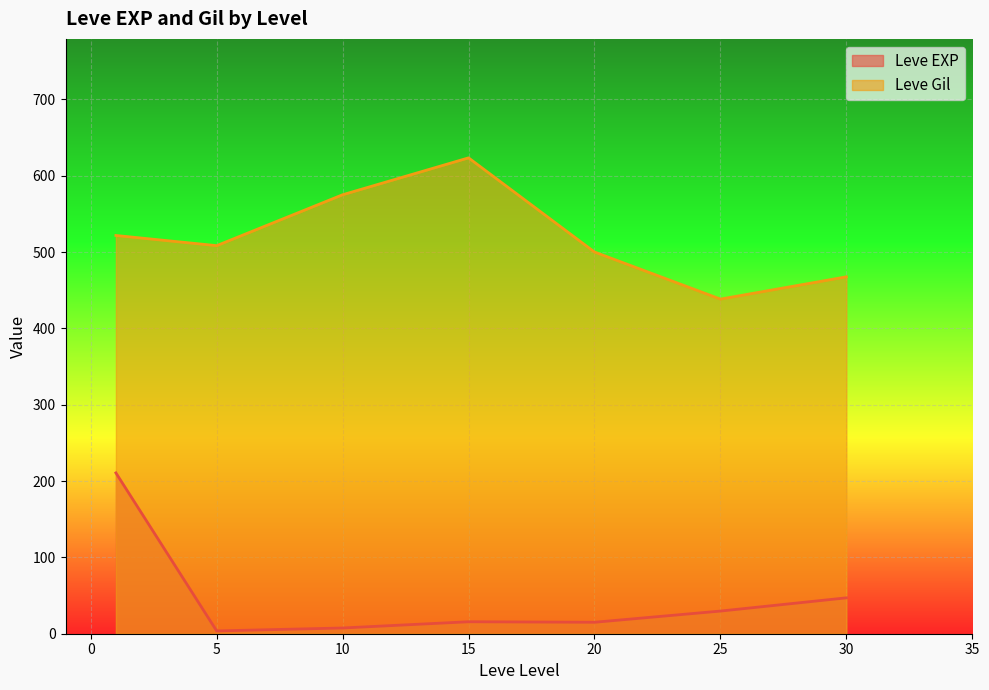

Is it true that Leve Gil equals 274.5 at 25?

False